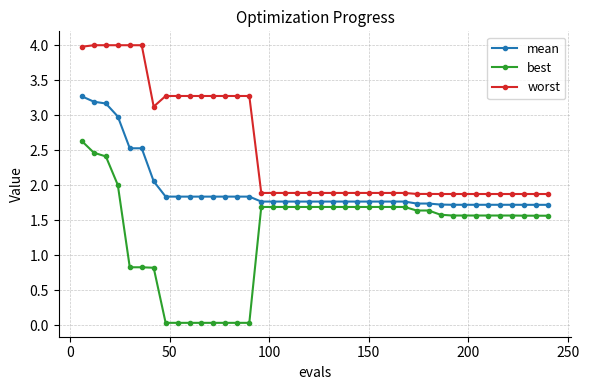

Which series has the widest spread of values?

best